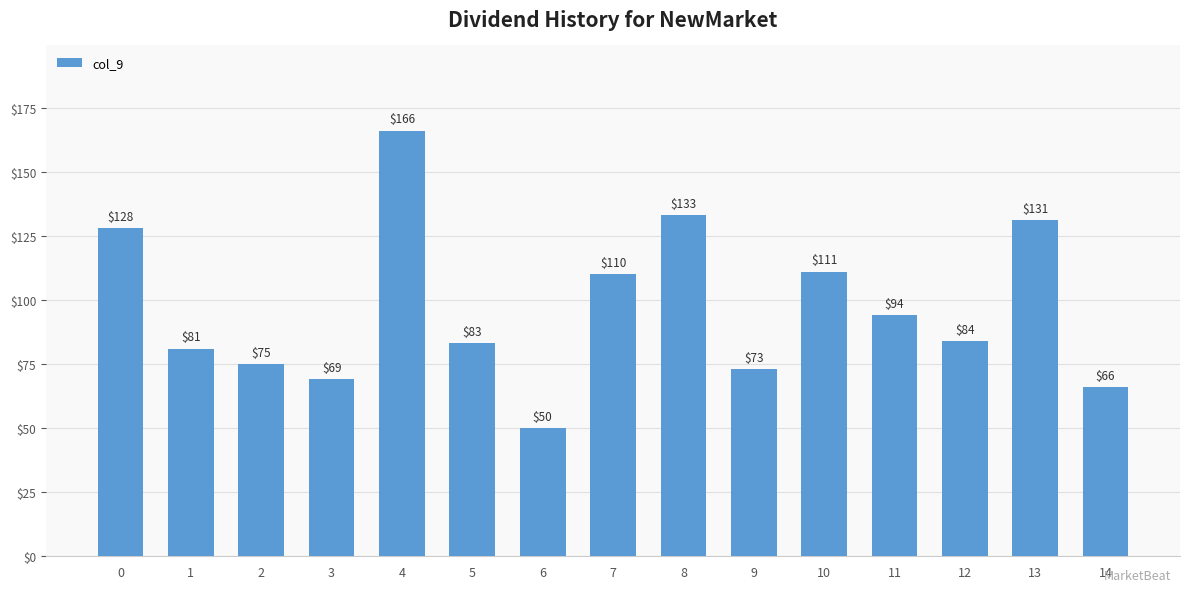

What is the sum of all values?

1454